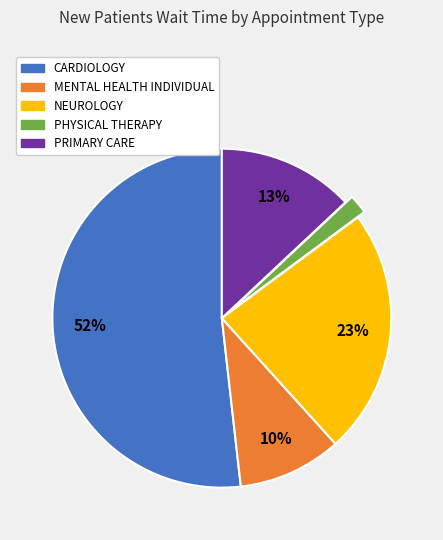

Which slice is the largest?

CARDIOLOGY